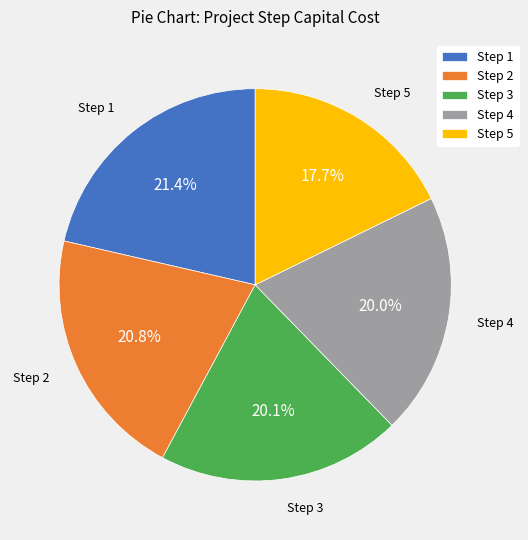

How much of the chart is everything except Step 5?

82.3%